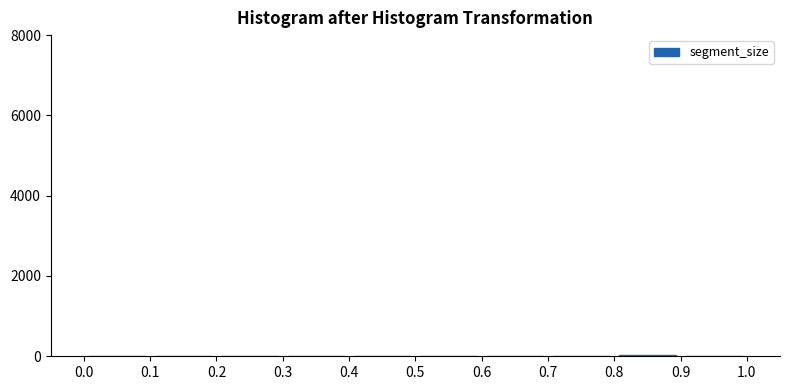

Reading left to right, list every bar in this chart as the range it spans on the x-axis followed by its height. The values are not printed on the chart, so give them approximately, as read against the axis.

0.0 to 0.1: under 200
0.1 to 0.2: 0
0.2 to 0.3: 0
0.3 to 0.4: 0
0.4 to 0.5: under 200
0.5 to 0.6: under 200
0.6 to 0.7: under 200
0.7 to 0.8: under 200
0.8 to 0.9: under 200
0.9 to 1.0: under 200